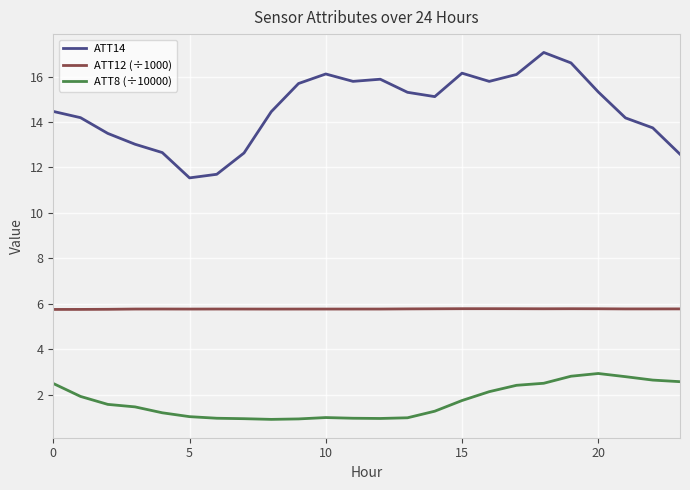

Which series has the largest range (max minus min)?

ATT14